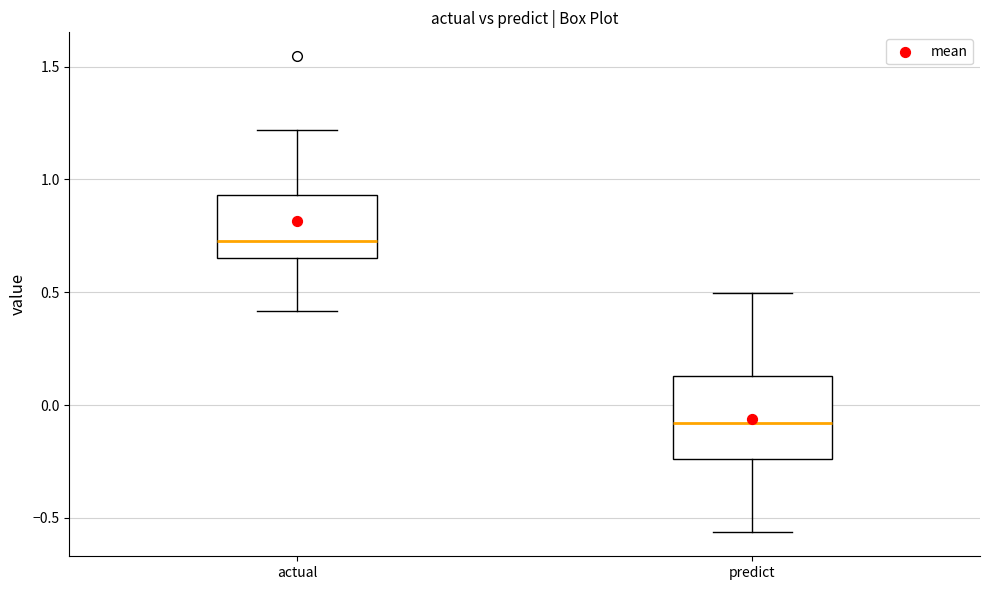

Where is the lower edge of the box for actual on the y-axis? The values are not printed on the chart, so give them approximately, as read against the axis.

0.65